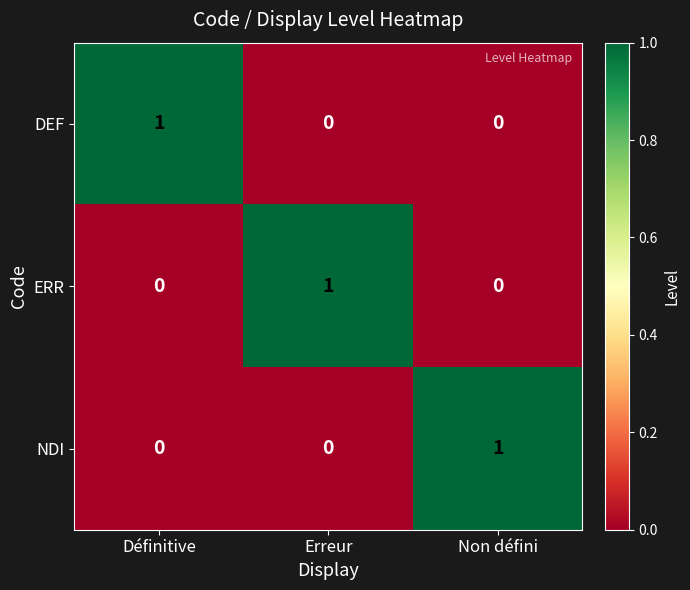

What is the greatest value displayed?

1